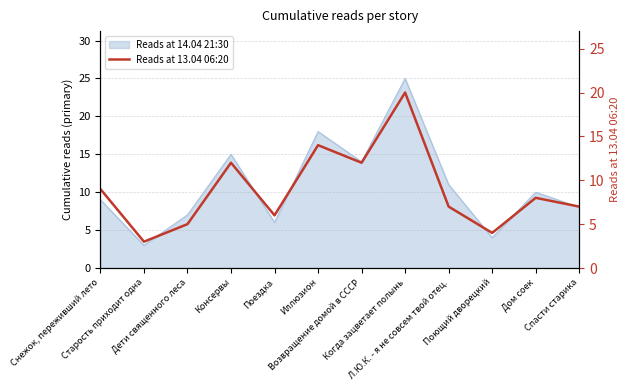

What is the label of the 2nd point from the left?

Старость приходит одна